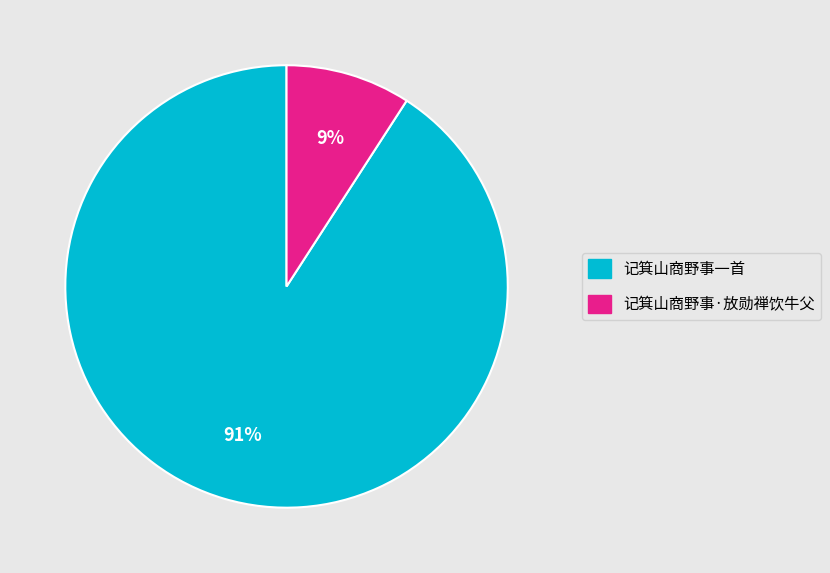

How many segments does this pie chart have?

2